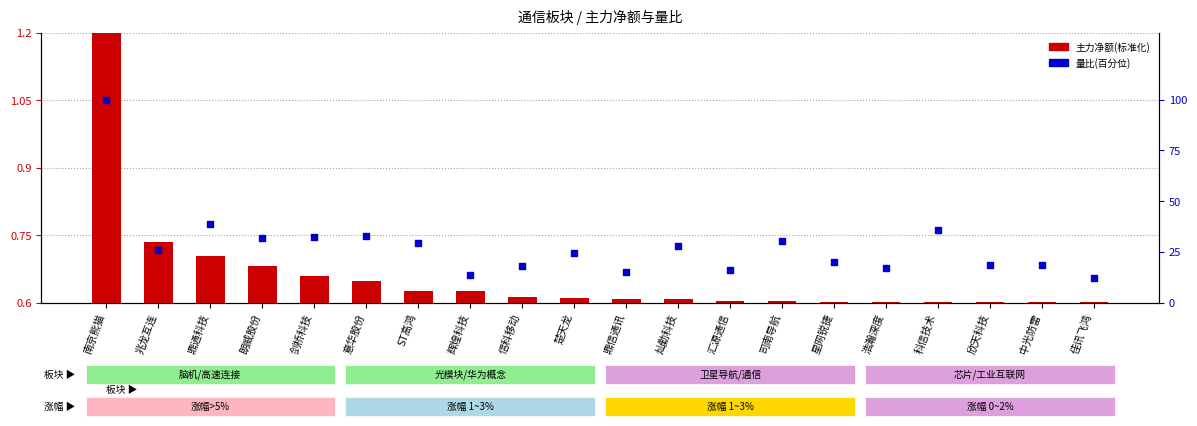

At which category is the sum across all series the highest?

南京熊猫